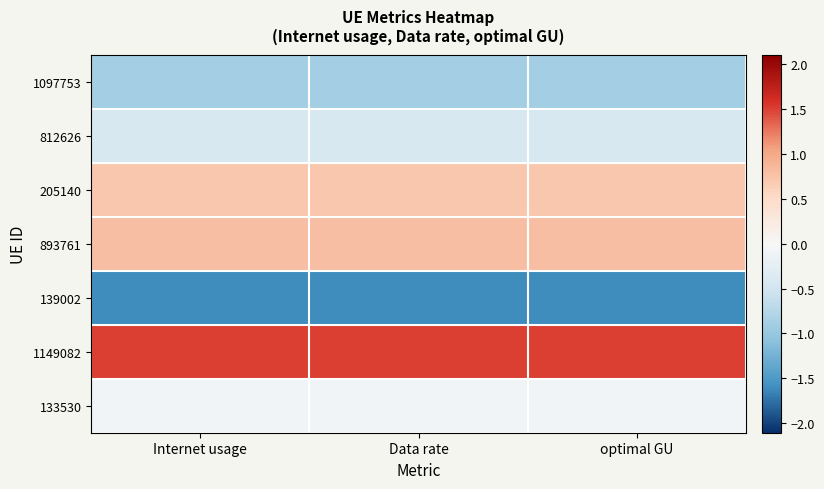

Rank the series by their maximum value, from highest to lowest.

1149082, 893761, 205140, 133530, 812626, 1097753, 139002